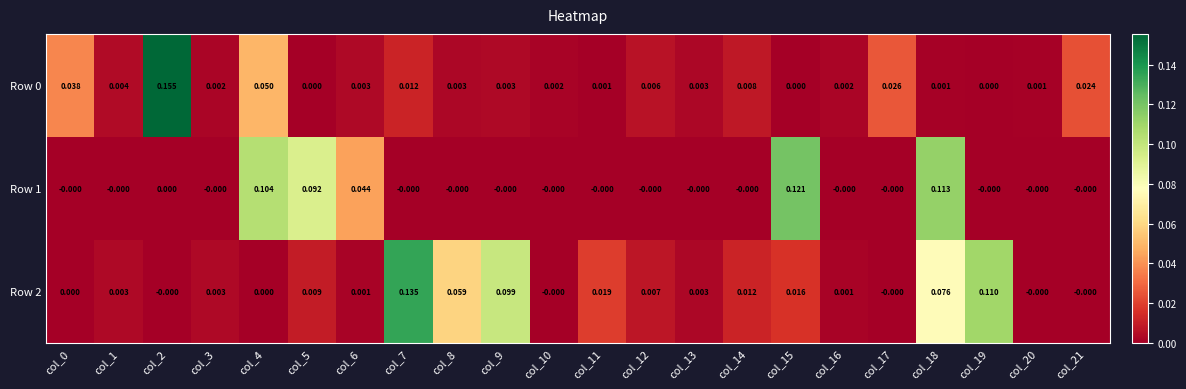

Is the value of Row 2 at col_1 greater than the value of Row 1 at col_20?

Yes